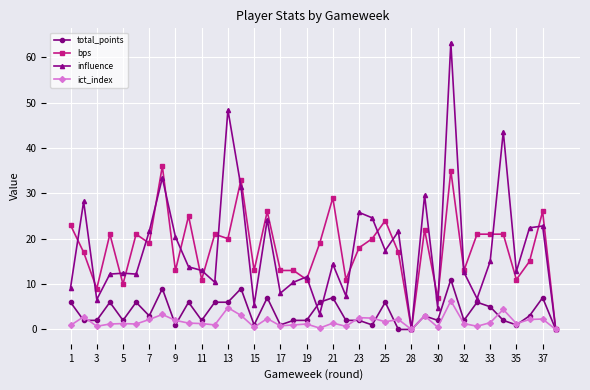

What is the value of the bps point at the 25th from the left?

24.0